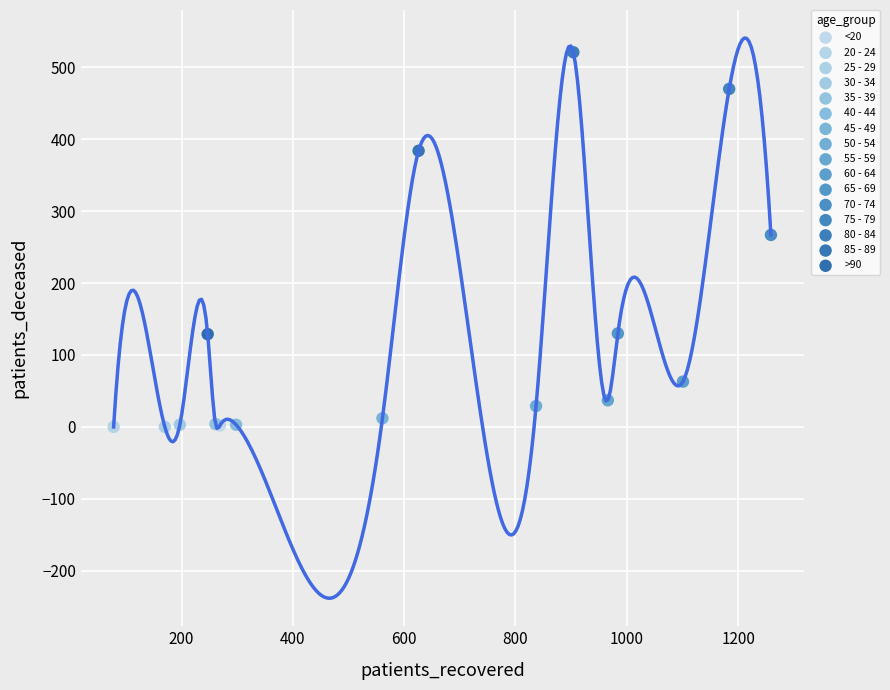

What are all the series names shown in the legend?

<20, 20 - 24, 25 - 29, 30 - 34, 35 - 39, 40 - 44, 45 - 49, 50 - 54, 55 - 59, 60 - 64, 65 - 69, 70 - 74, 75 - 79, 80 - 84, 85 - 89, >90